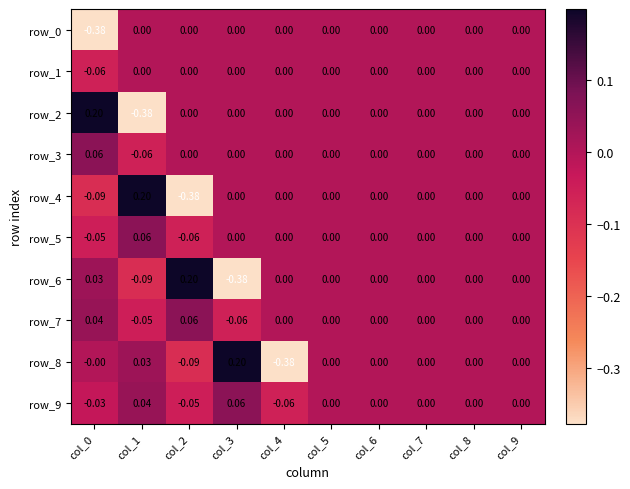

Rank the categories by row_1 value from lowest to highest.

col_0, col_1, col_2, col_3, col_4, col_5, col_6, col_7, col_8, col_9